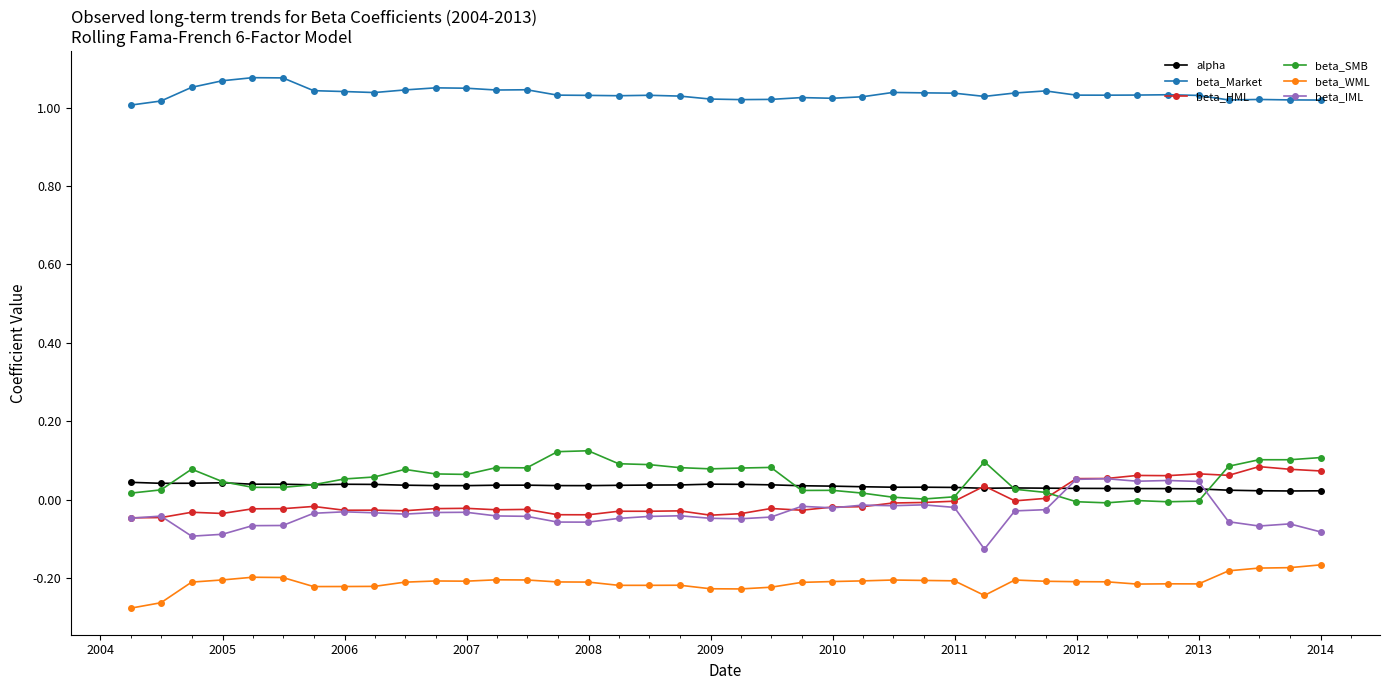

True or false: beta_SMB has more than 0 points higher than both neighbors.

True